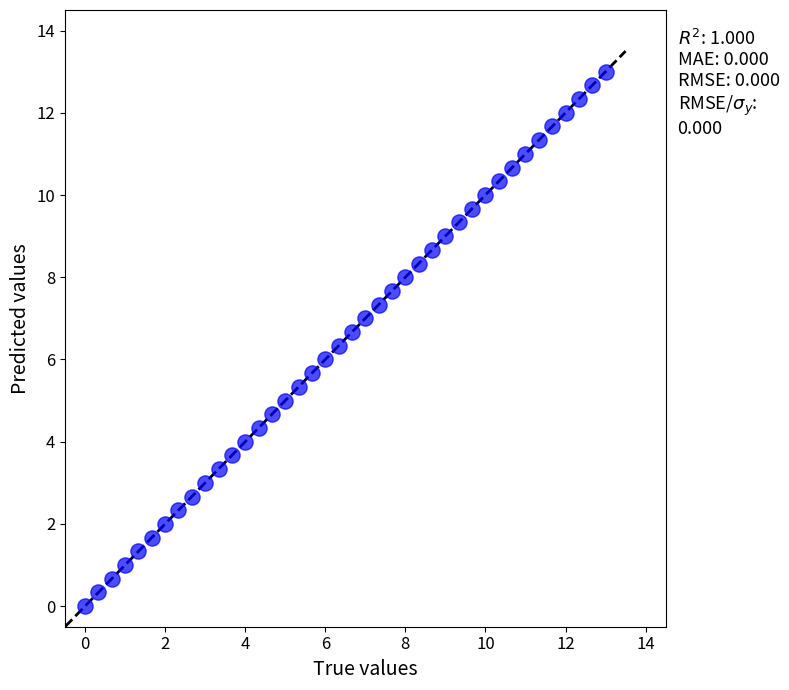

What is the range of X values (max minus min)?

13.0